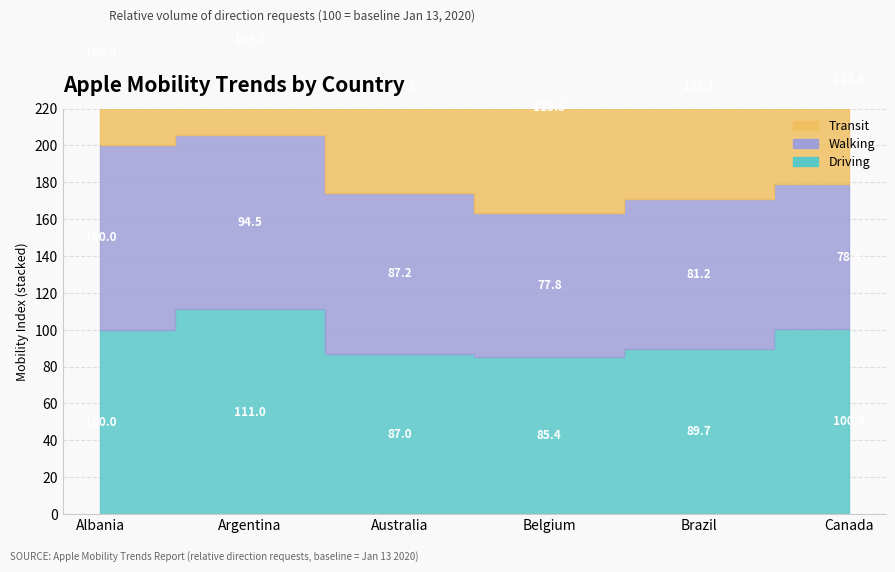

What is the average value of the driving series?

95.6